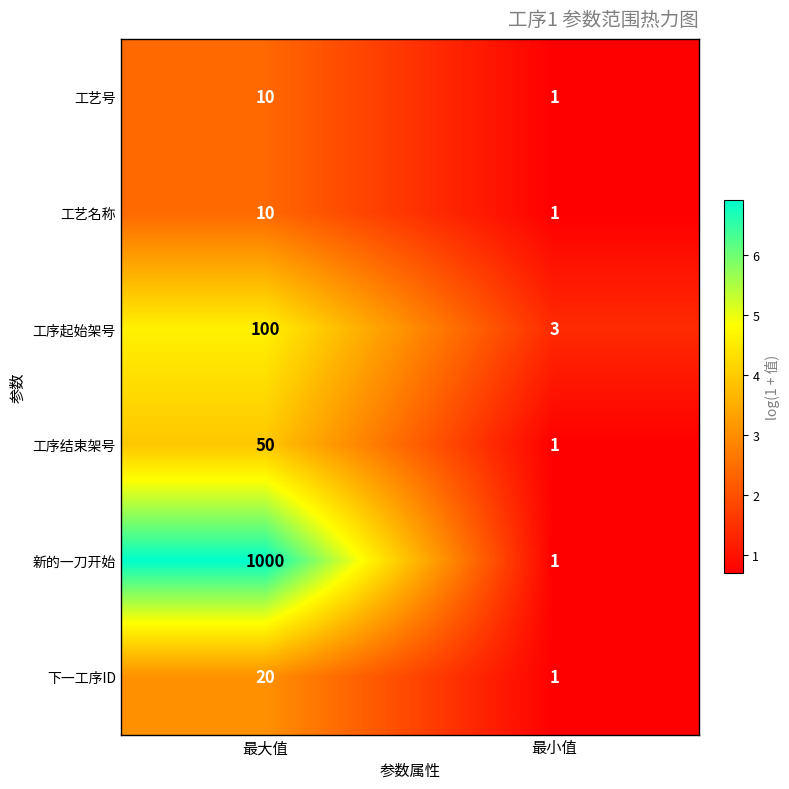

List the labels in order of 工序结束架号 value, largest first.

最大值, 最小值